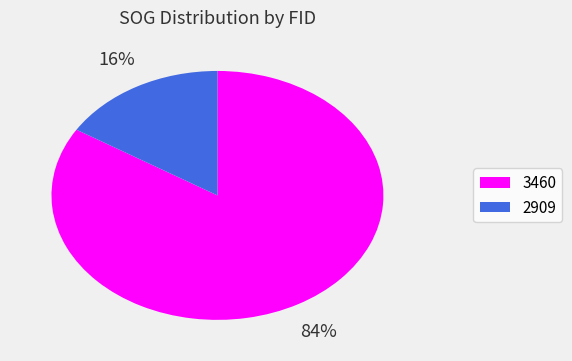

What is the largest slice in the pie chart?

3460